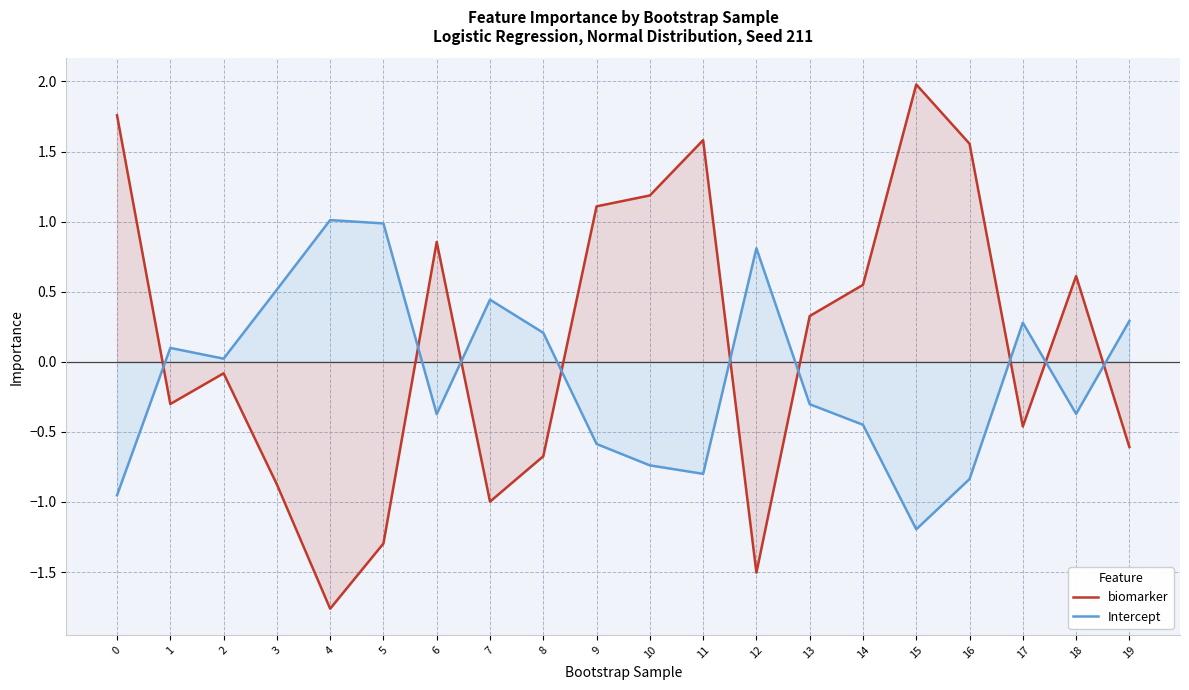

Is the value of biomarker at 11 greater than the value of Intercept at 12?

Yes